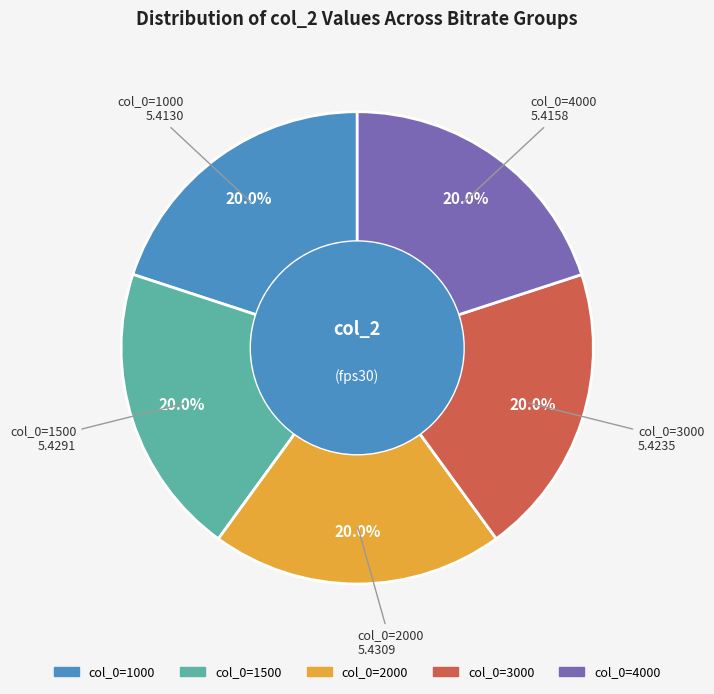

Does any single category account for the majority?

No